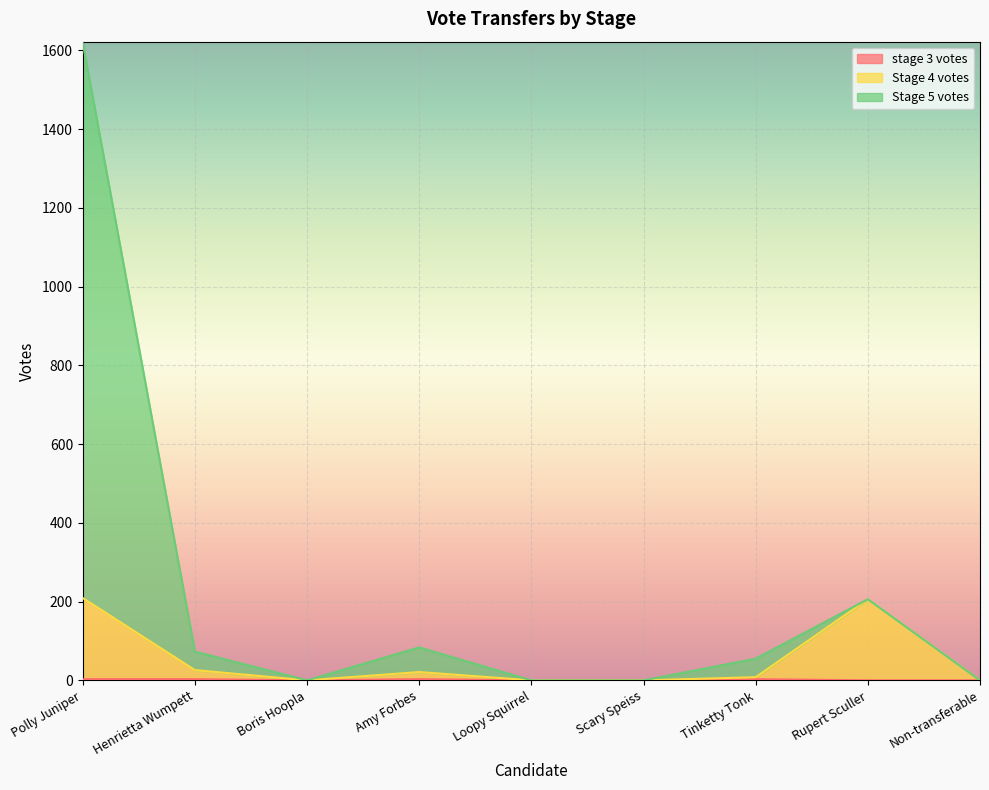

The Stage 4 votes series shows 70.6 at Scary Speiss. True or false?

False